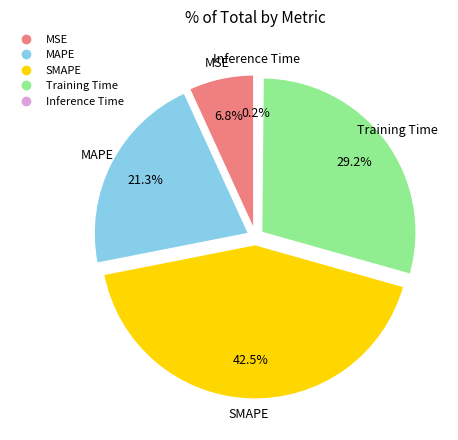

Which slice is the largest?

SMAPE